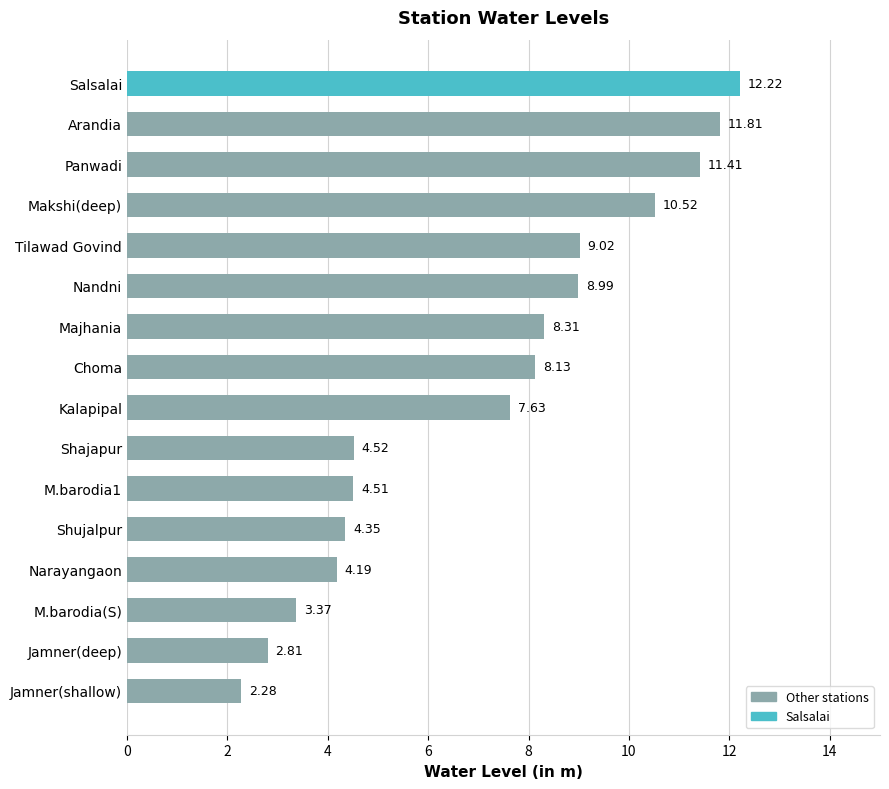

What is the change in value from Shajapur to Arandia?

+7.3